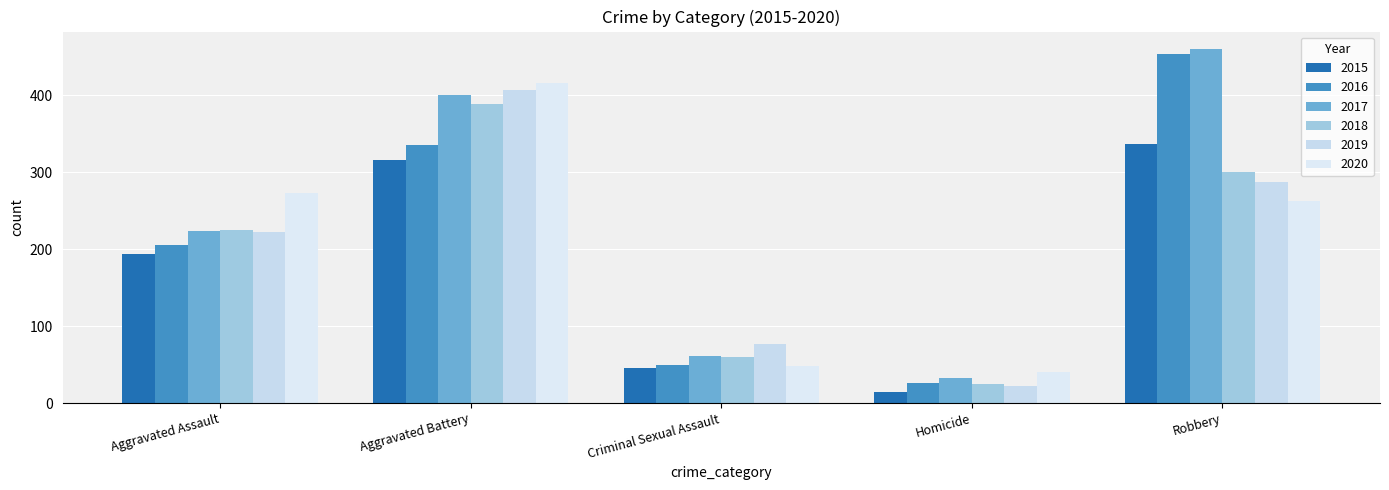

Rank the categories by 2018 value from lowest to highest.

Homicide, Criminal Sexual Assault, Aggravated Assault, Robbery, Aggravated Battery